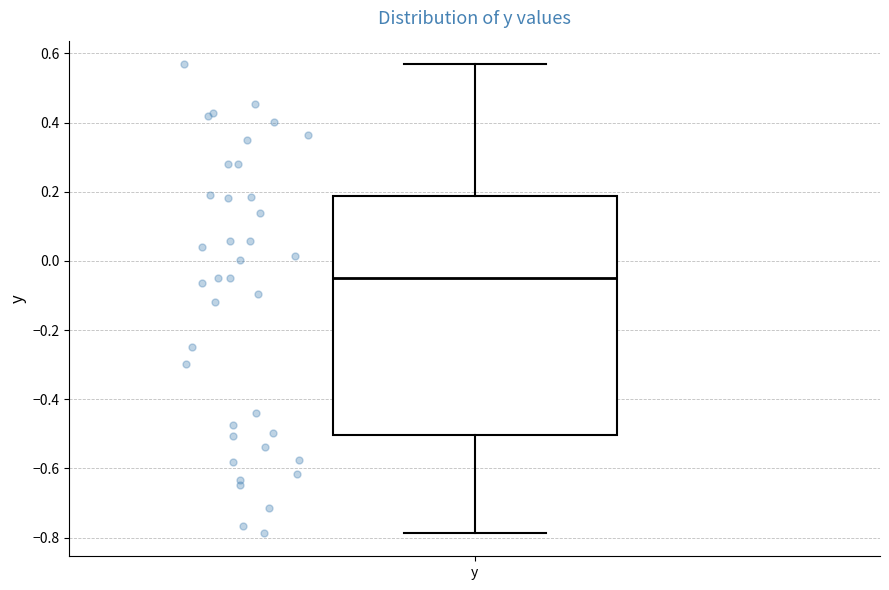

Read this box plot against the y-axis: the position of the median line, the range covered by the box, and the ends of both whiskers. The values are not printed on the chart, so give them approximately, as read against the axis.

median -0.04, box -0.50 to 0.18, whiskers -0.78 to 0.56